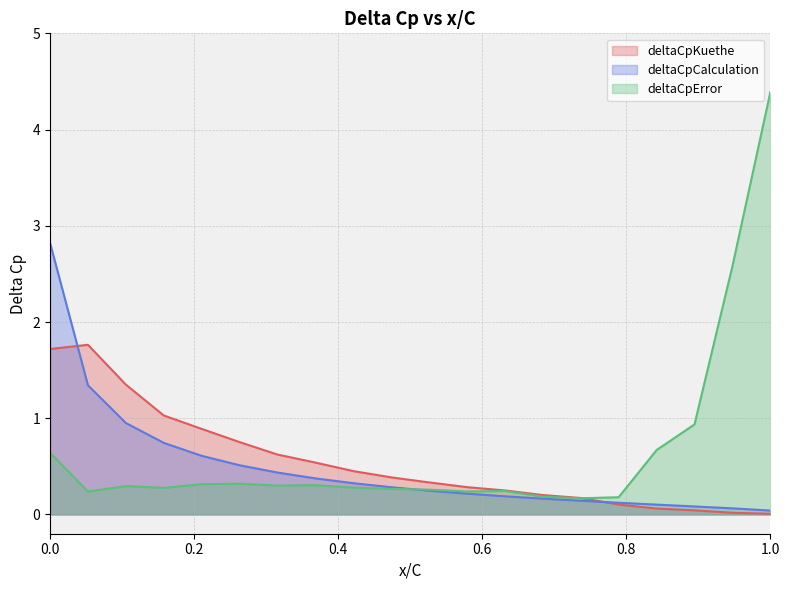

Count the number of categories in the chart.

20